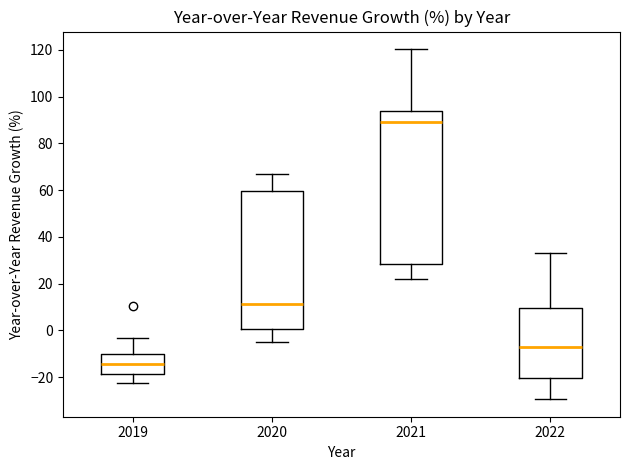

Which box's median line is the highest?

2021